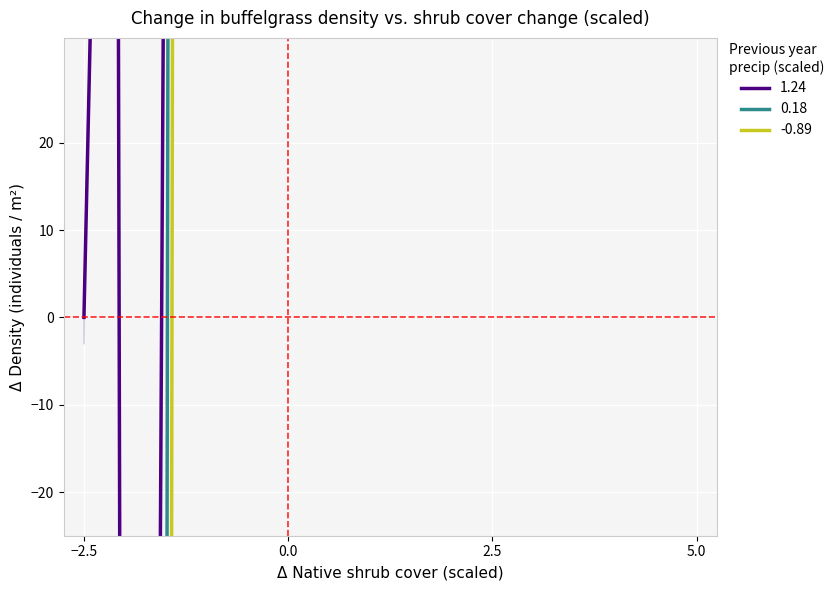

Is it true that -0.89 equals 800.8 at 22?

False